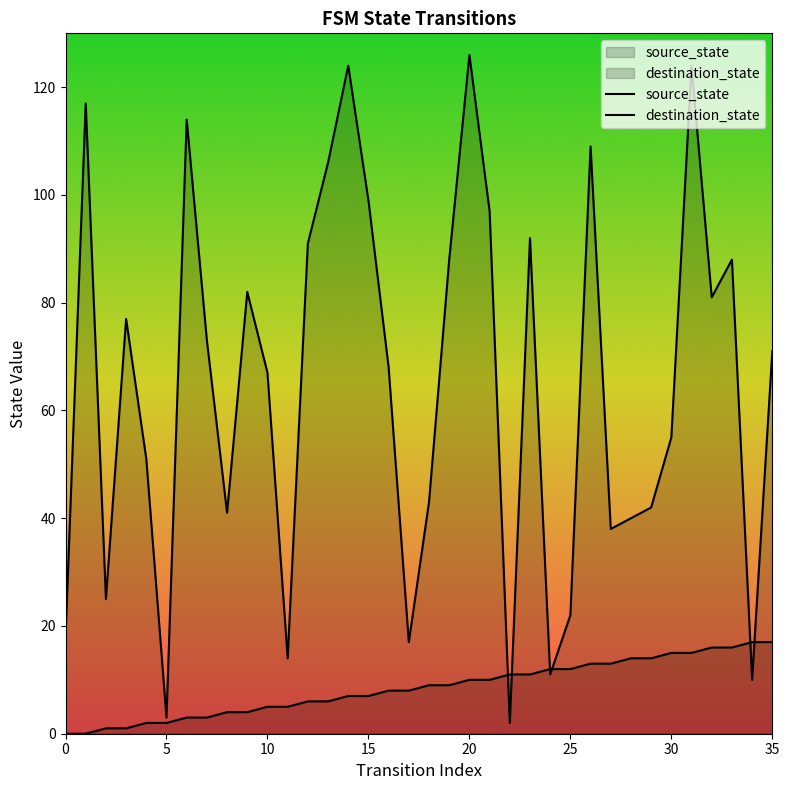

Which series has the largest total across all categories?

destination_state